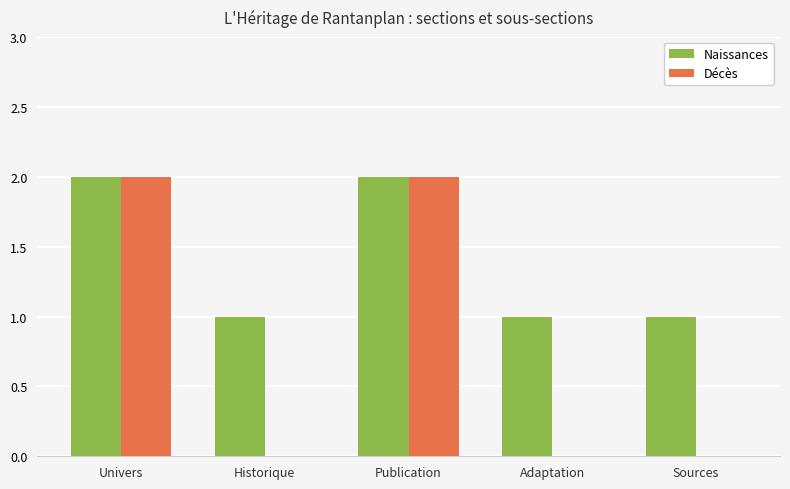

Is it true that Décès equals 1 at Historique?

False